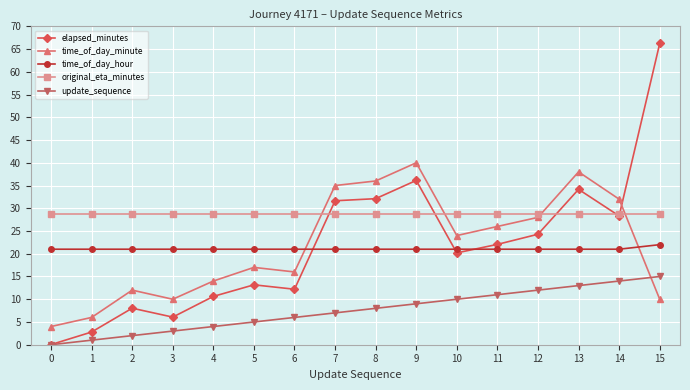

What is the spread (max minus min) of values at 13?

25.0